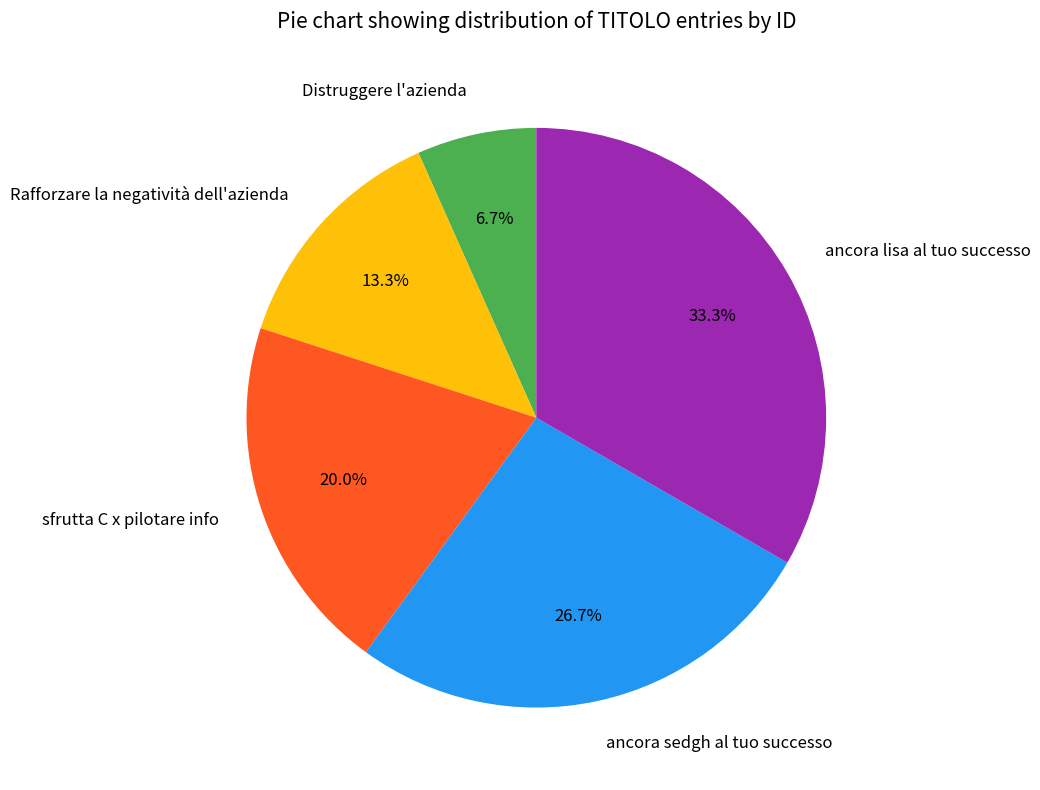

To the nearest percent, what is the average slice percentage?

20%